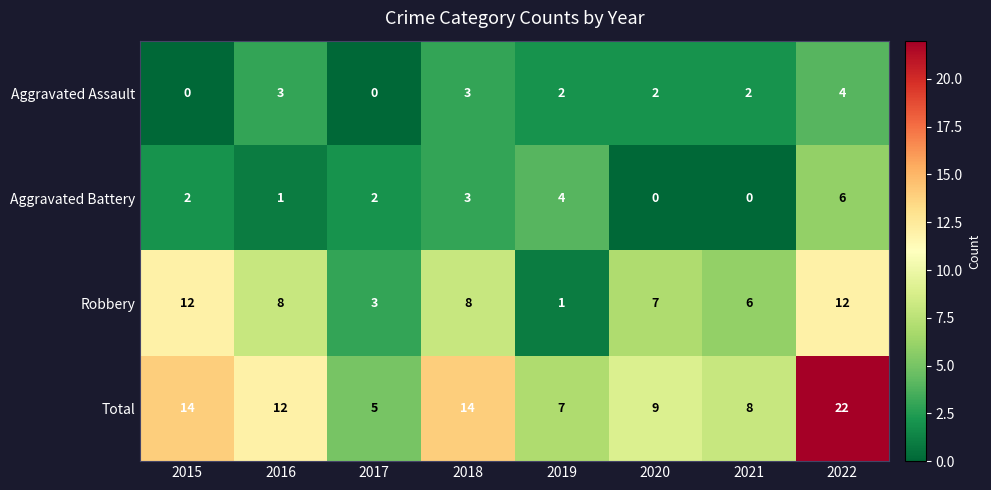

What is the maximum value for Robbery?

12